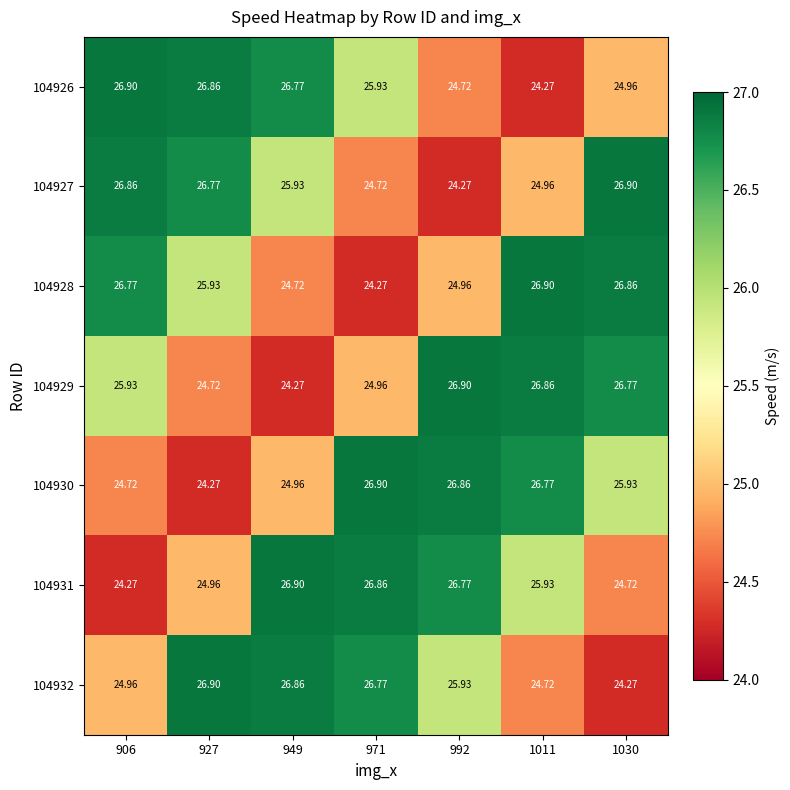

What is the lowest value of the 104931 series?

24.3